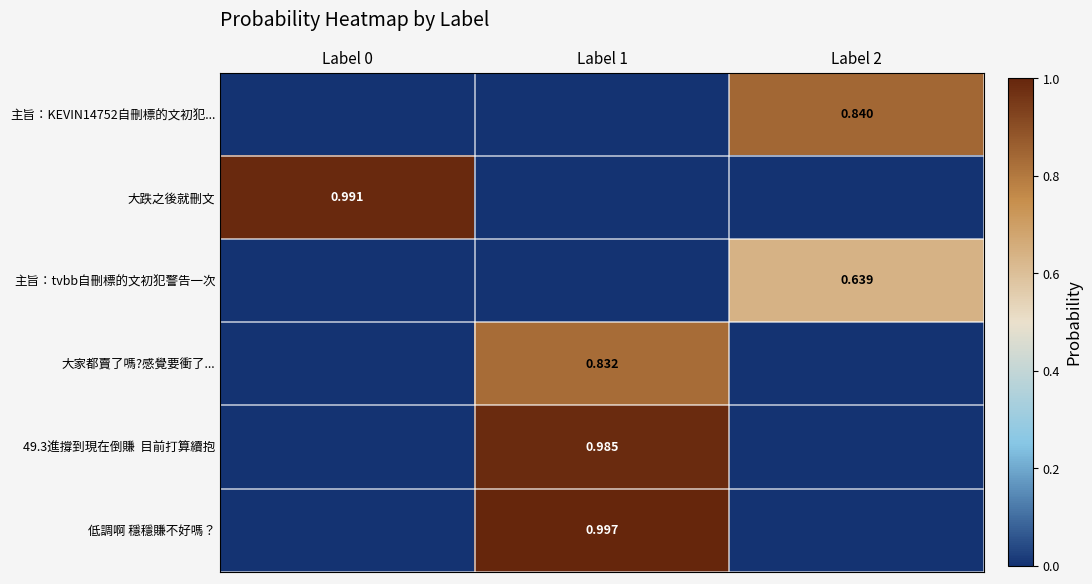

How many 大家都賣了嗎?感覺要衝了... values are between 0 and 1?

3